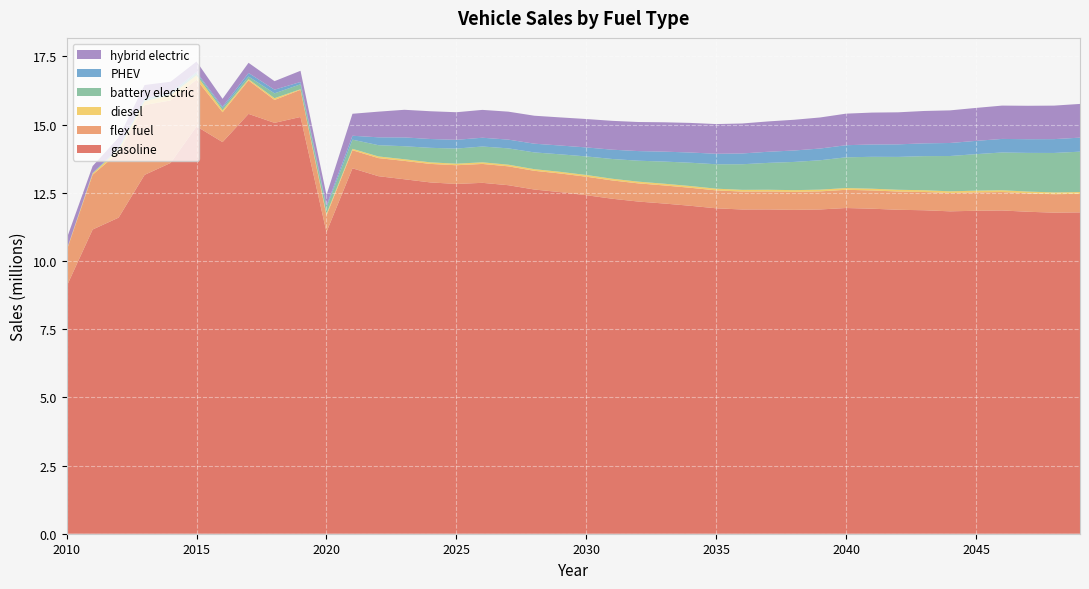

Reading left to right, list all the values displayed in this chart.

gasoline: 2010=9.1	2011=11.2	2012=11.6	2013=13.2	2014=13.6	2015=14.9	2016=14.4	2017=15.4	2018=15.1	2019=15.3	2020=11.1	2021=13.4	2022=13.1	2023=13.0	2024=12.9	2025=12.8	2026=12.9	2027=12.8	2028=12.6	2029=12.5	2030=12.4	2031=12.3	2032=12.2	2033=12.1	2034=12.0	2035=11.9	2036=11.9	2037=11.9	2038=11.9	2039=11.9	2040=11.9	2041=11.9	2042=11.9	2043=11.9	2044=11.8	2045=11.8	2046=11.9	2047=11.8	2048=11.8	2049=11.8
flex fuel: 2010=1.3	2011=2.0	2012=2.4	2013=2.6	2014=2.3	2015=1.7	2016=1.1	2017=1.2	2018=0.8	2019=1.0	2020=0.6	2021=0.7	2022=0.7	2023=0.7	2024=0.7	2025=0.7	2026=0.7	2027=0.7	2028=0.7	2029=0.7	2030=0.7	2031=0.7	2032=0.7	2033=0.7	2034=0.7	2035=0.7	2036=0.7	2037=0.7	2038=0.7	2039=0.7	2040=0.7	2041=0.7	2042=0.7	2043=0.7	2044=0.7	2045=0.7	2046=0.7	2047=0.7	2048=0.7	2049=0.7
diesel: 2010=0.0	2011=0.0	2012=0.1	2013=0.1	2014=0.2	2015=0.2	2016=0.1	2017=0.0	2018=0.1	2019=0.0	2020=0.1	2021=0.1	2022=0.1	2023=0.1	2024=0.1	2025=0.1	2026=0.1	2027=0.1	2028=0.1	2029=0.1	2030=0.1	2031=0.1	2032=0.1	2033=0.1	2034=0.1	2035=0.1	2036=0.1	2037=0.1	2038=0.1	2039=0.1	2040=0.1	2041=0.1	2042=0.1	2043=0.1	2044=0.1	2045=0.1	2046=0.1	2047=0.1	2048=0.1	2049=0.1
battery electric: 2010=0.0	2011=0.0	2012=0.0	2013=0.1	2014=0.0	2015=0.1	2016=0.1	2017=0.1	2018=0.2	2019=0.2	2020=0.2	2021=0.3	2022=0.4	2023=0.5	2024=0.5	2025=0.6	2026=0.6	2027=0.6	2028=0.6	2029=0.6	2030=0.7	2031=0.7	2032=0.8	2033=0.8	2034=0.9	2035=0.9	2036=0.9	2037=1.0	2038=1.0	2039=1.1	2040=1.1	2041=1.2	2042=1.2	2043=1.3	2044=1.3	2045=1.3	2046=1.4	2047=1.4	2048=1.4	2049=1.5
PHEV: 2010=0.0	2011=0.0	2012=0.1	2013=0.1	2014=0.1	2015=0.0	2016=0.0	2017=0.1	2018=0.1	2019=0.1	2020=0.1	2021=0.1	2022=0.3	2023=0.3	2024=0.3	2025=0.3	2026=0.3	2027=0.3	2028=0.3	2029=0.3	2030=0.3	2031=0.3	2032=0.4	2033=0.4	2034=0.4	2035=0.4	2036=0.4	2037=0.4	2038=0.4	2039=0.4	2040=0.4	2041=0.5	2042=0.5	2043=0.5	2044=0.5	2045=0.5	2046=0.5	2047=0.5	2048=0.5	2049=0.5
hybrid electric: 2010=0.4	2011=0.3	2012=0.4	2013=0.5	2014=0.4	2015=0.4	2016=0.3	2017=0.4	2018=0.3	2019=0.4	2020=0.4	2021=0.8	2022=0.9	2023=1.0	2024=1.0	2025=1.0	2026=1.0	2027=1.0	2028=1.0	2029=1.0	2030=1.0	2031=1.1	2032=1.1	2033=1.1	2034=1.1	2035=1.1	2036=1.1	2037=1.1	2038=1.1	2039=1.1	2040=1.2	2041=1.2	2042=1.2	2043=1.2	2044=1.2	2045=1.2	2046=1.2	2047=1.2	2048=1.2	2049=1.2